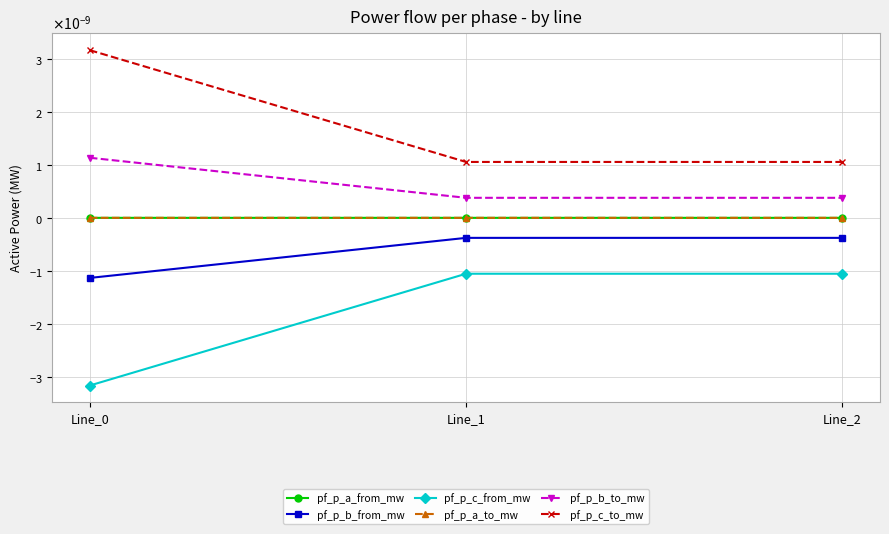

Which series changed the most between Line_0 and Line_2?

pf_p_c_to_mw